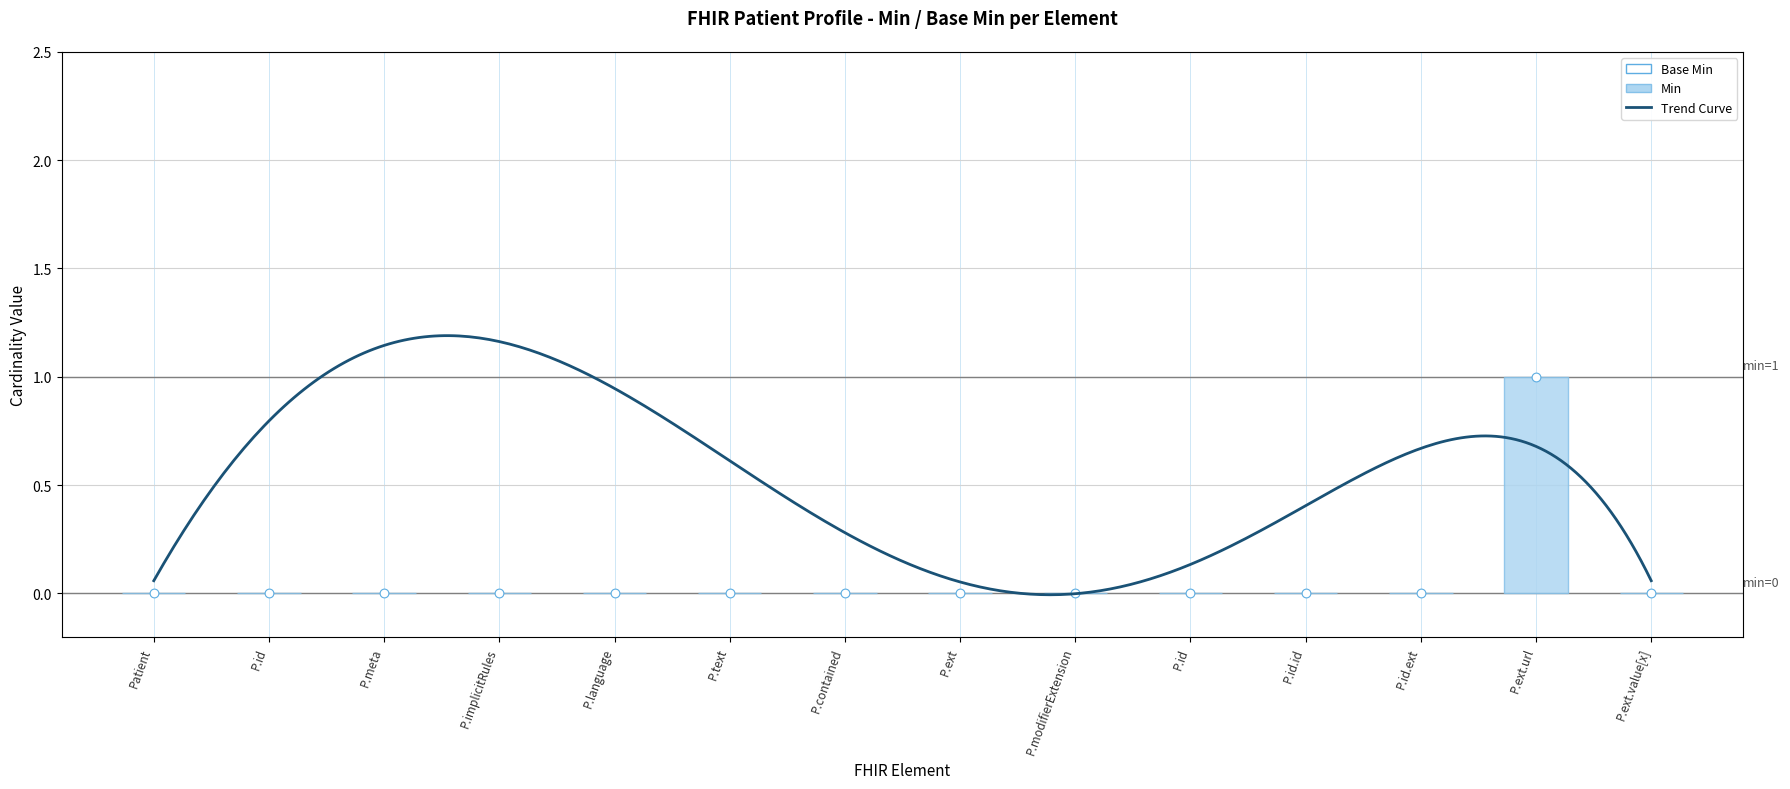

Which series contains the lowest Y value?

Min